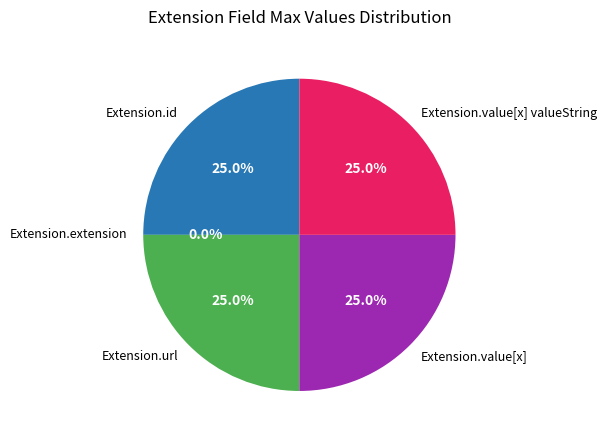

What is the largest slice in the pie chart?

Extension.id